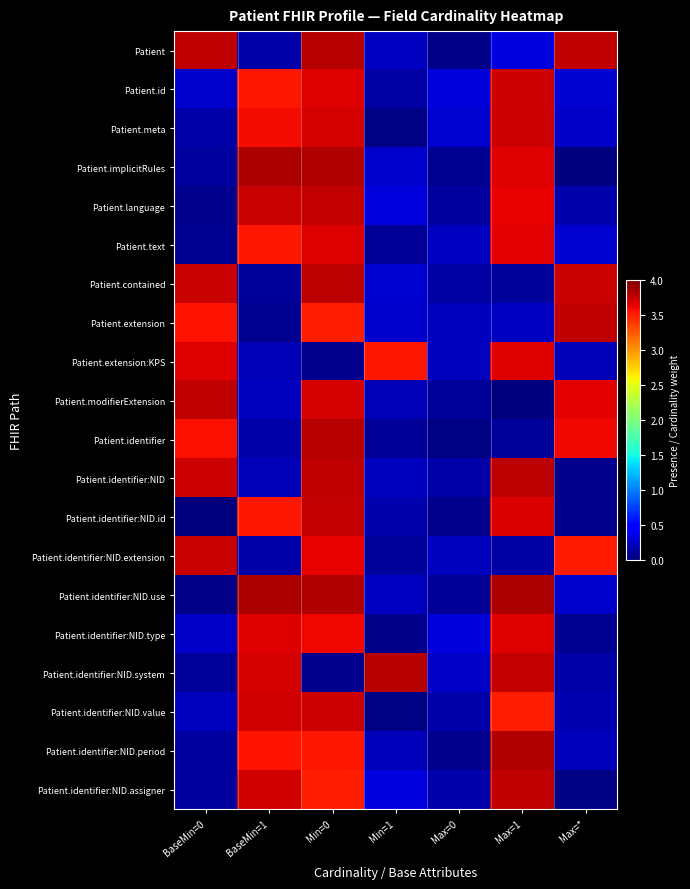

Which series has the widest spread of values?

Patient.implicitRules